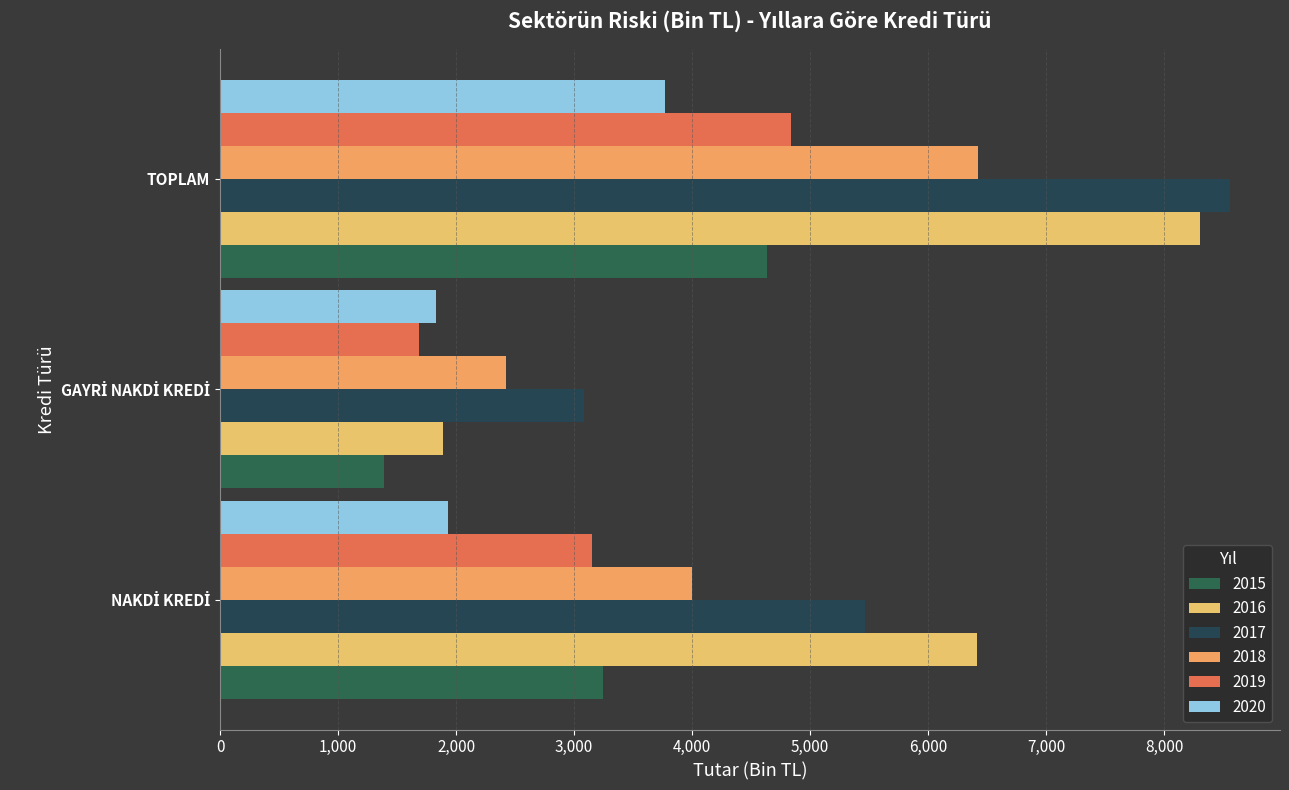

Count the number of categories in the chart.

3